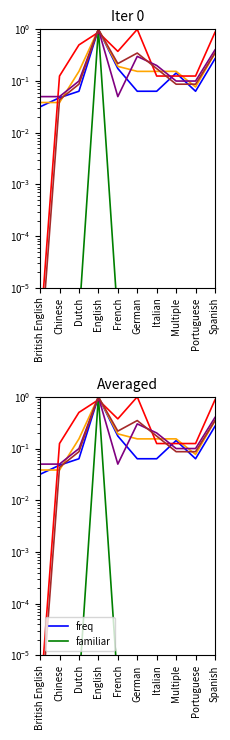

At which category is the sum across all series the highest?

English